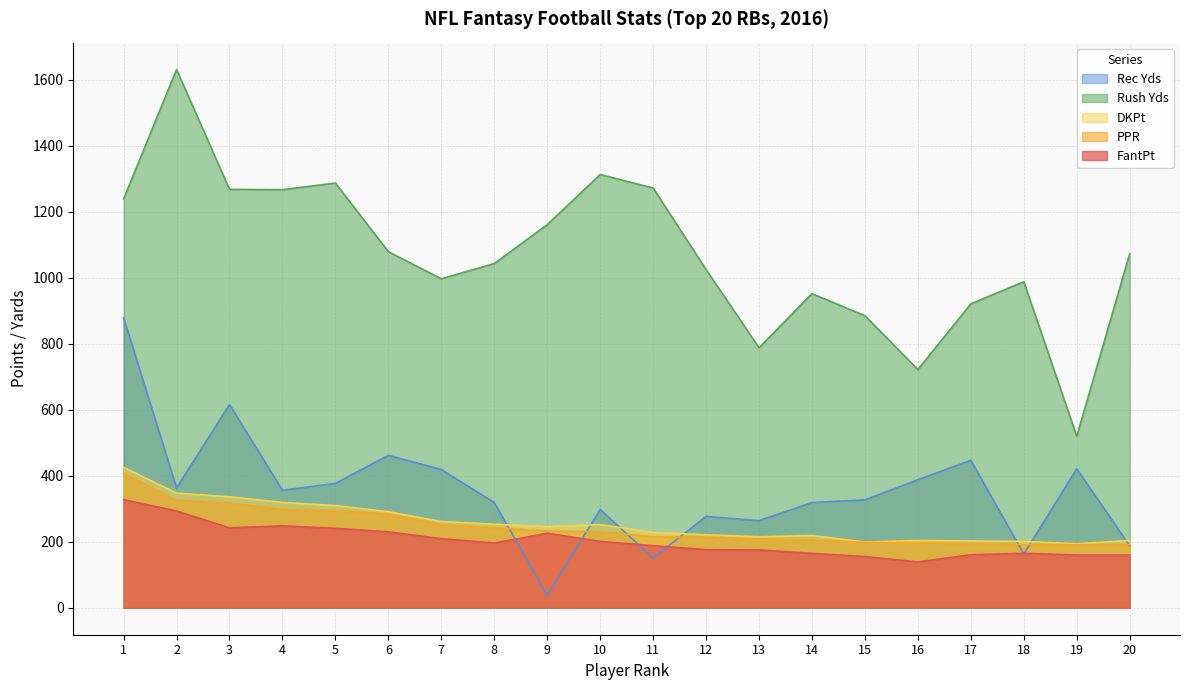

Which series has the largest range (max minus min)?

Rush Yds